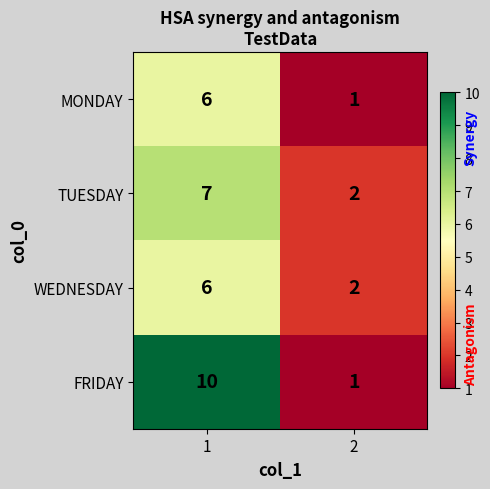

What is the total value across all series at 2?

6